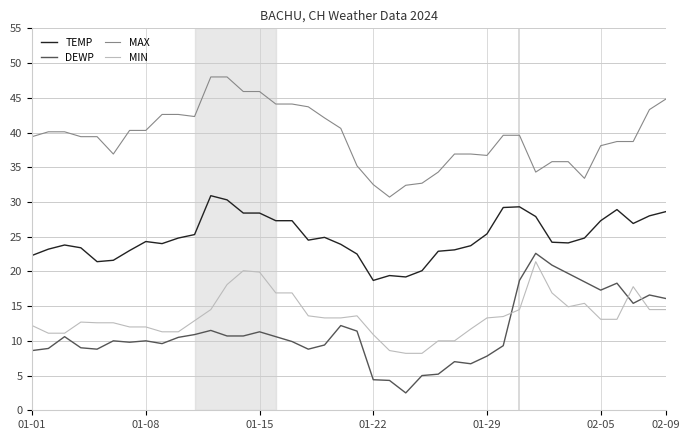

How many lines are shown in the chart?

4